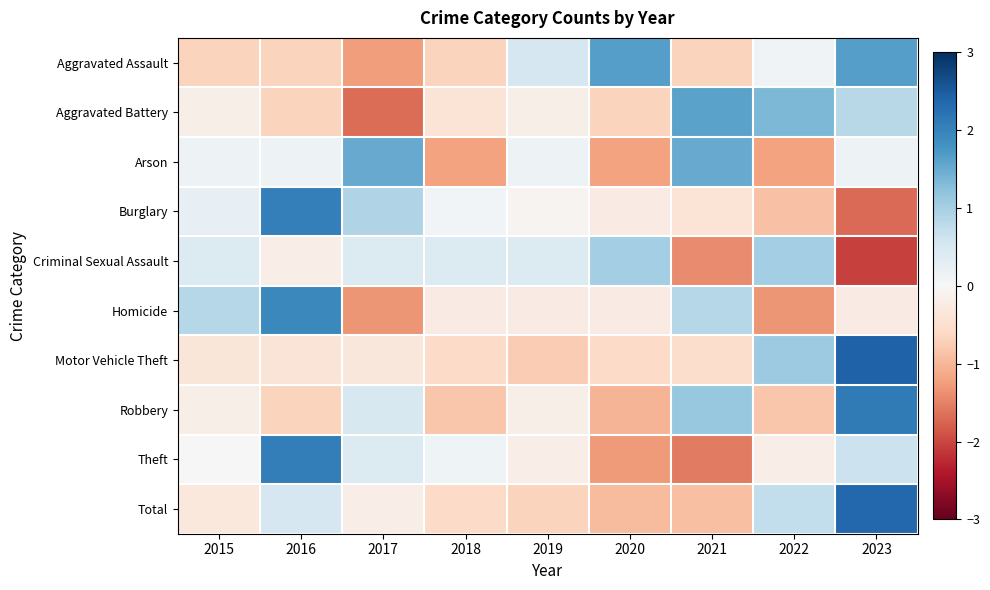

List the series in order of their peak value, lowest first.

Criminal Sexual Assault, Arson, Aggravated Battery, Aggravated Assault, Homicide, Burglary, Theft, Robbery, Total, Motor Vehicle Theft